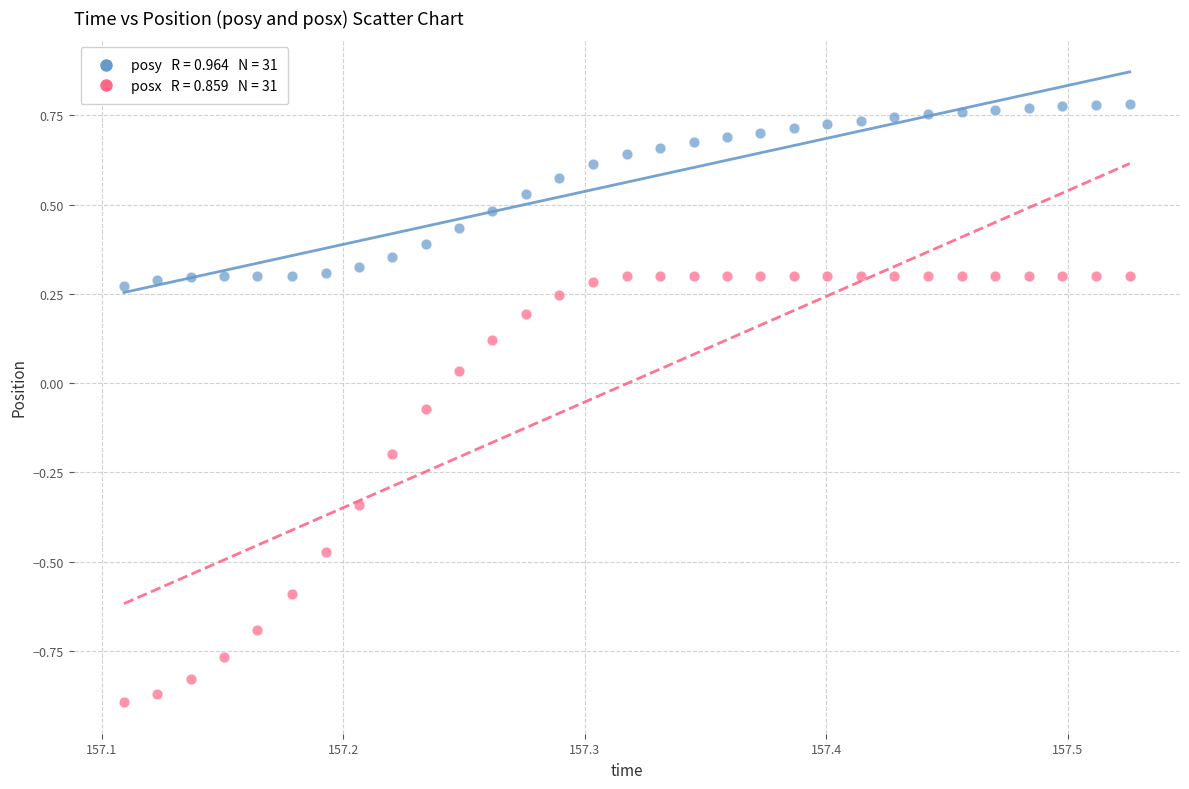

Across all data points, what is the range of Y values (max minus min)?

1.7